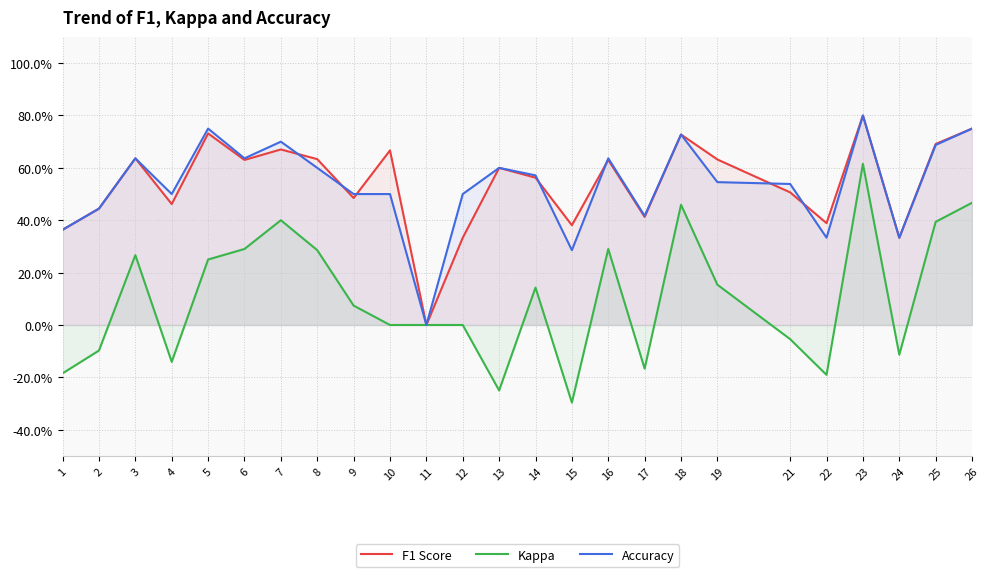

What is the approximate value of Accuracy at 17?

0.4